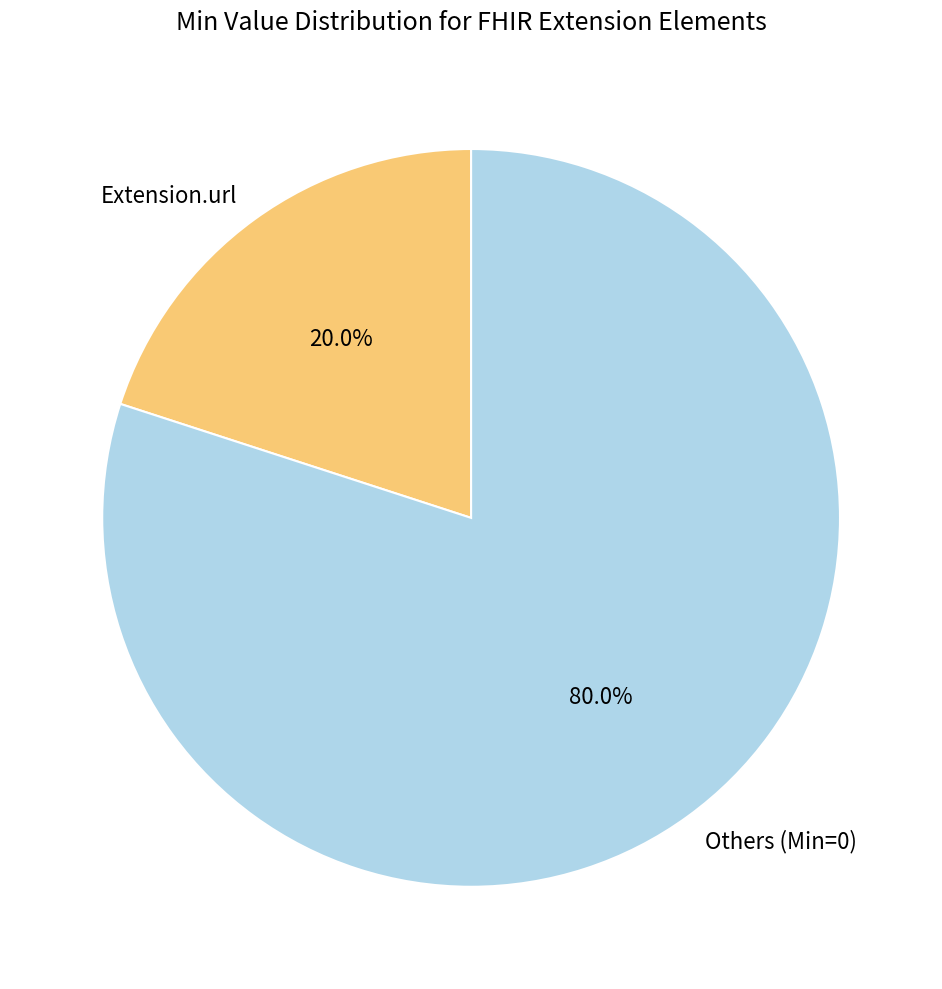

Does any single category account for the majority?

Yes